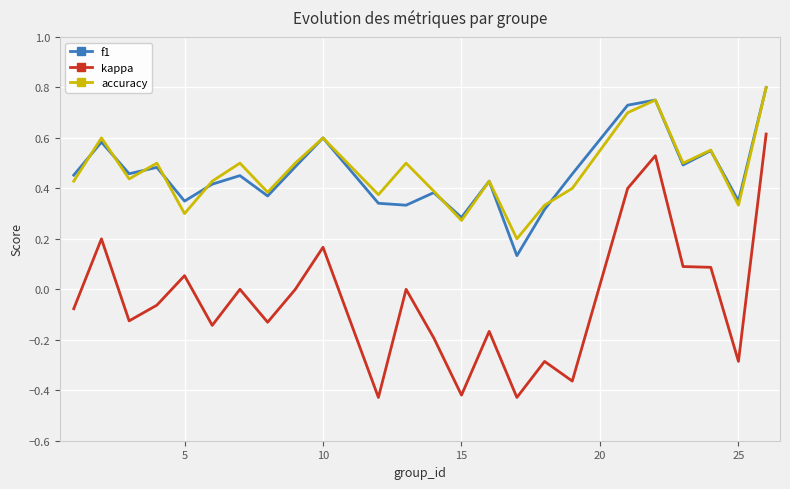

Which series has the largest range (max minus min)?

kappa